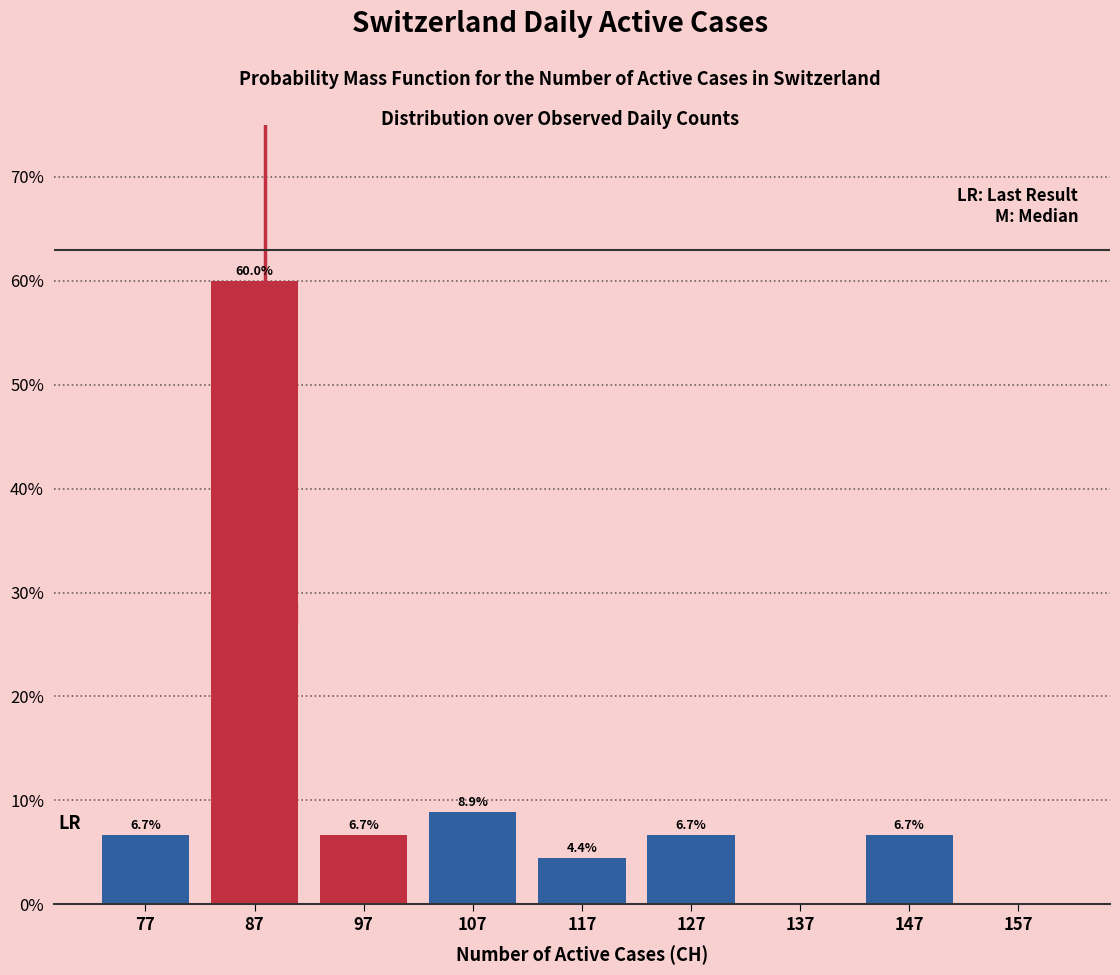

Which range on the x-axis has the tallest bar?

82 to 92